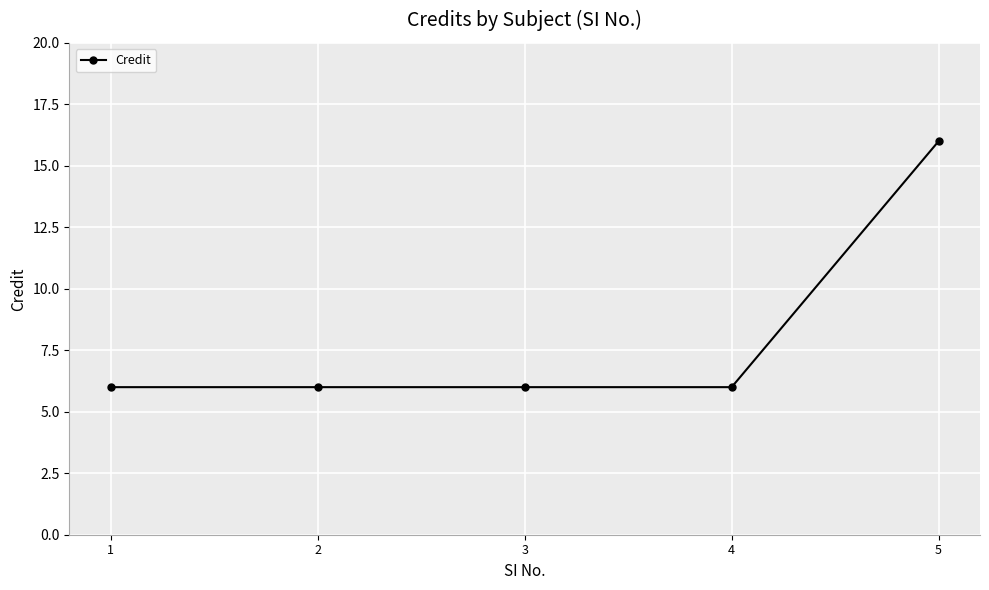

What is the maximum value shown in the chart?

16